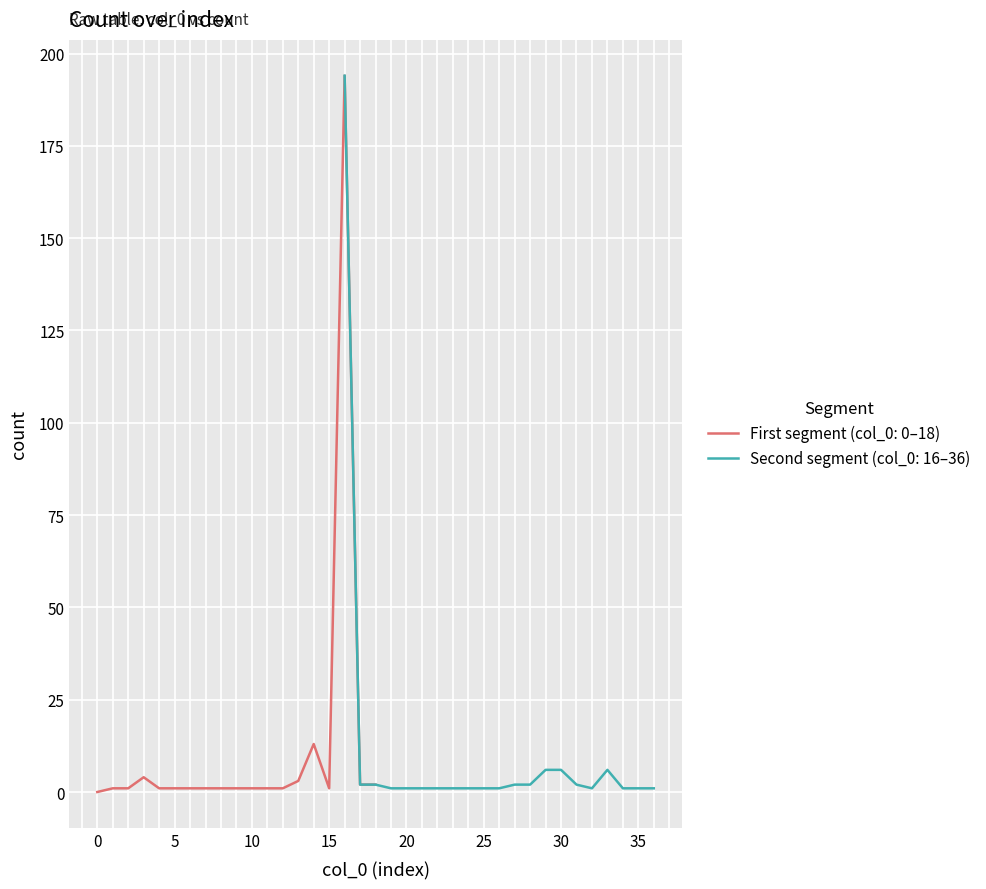

List the labels in order of value, largest first.

16, 14, 29, 30, 33, 3, 13, 17, 18, 27, 28, 31, 1, 2, 4, 5, 6, 7, 8, 9, 10, 11, 12, 15, 19, 20, 21, 22, 23, 24, 25, 26, 32, 34, 35, 36, 0